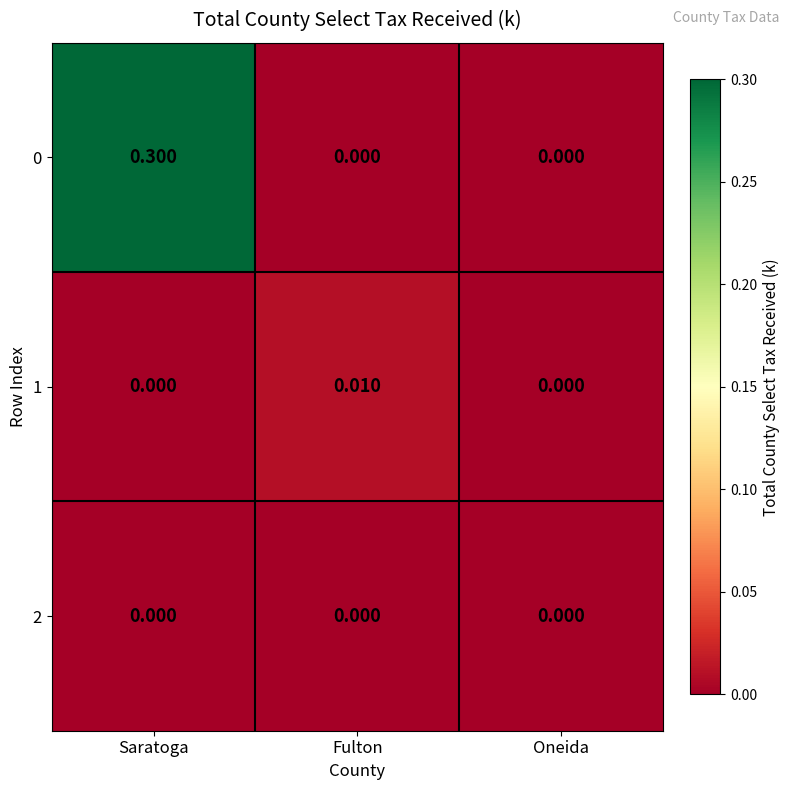

At which category is the sum across all series the highest?

Saratoga